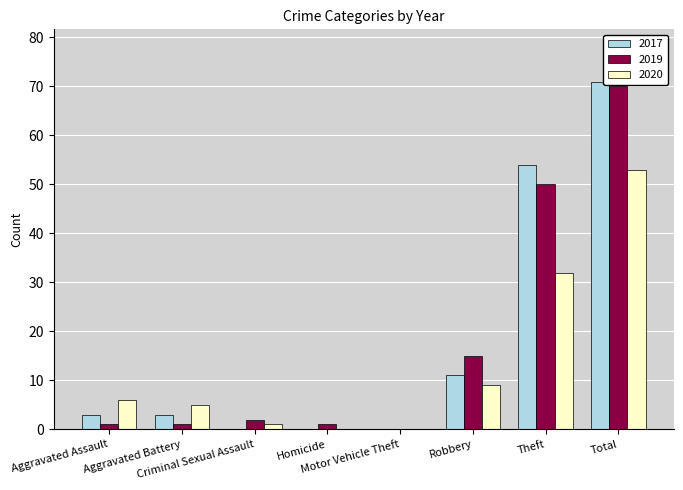

Is the value of 2019 at Total greater than the value of 2020 at Robbery?

Yes